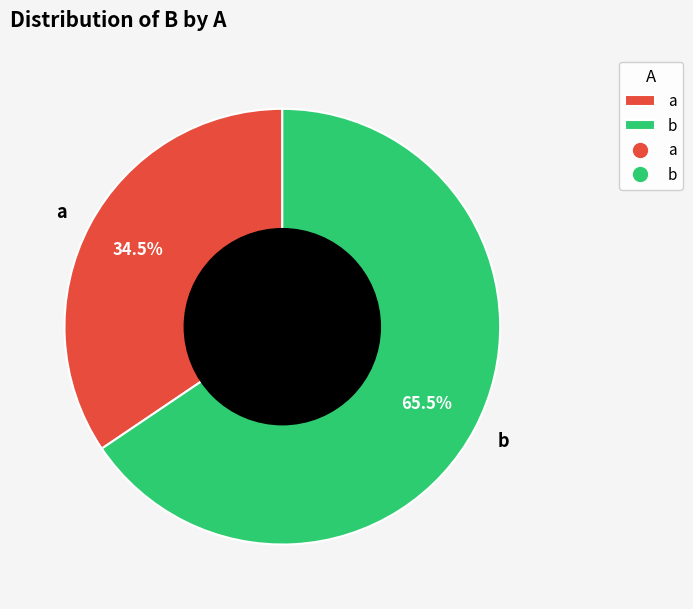

Which category has the biggest portion of the pie?

b